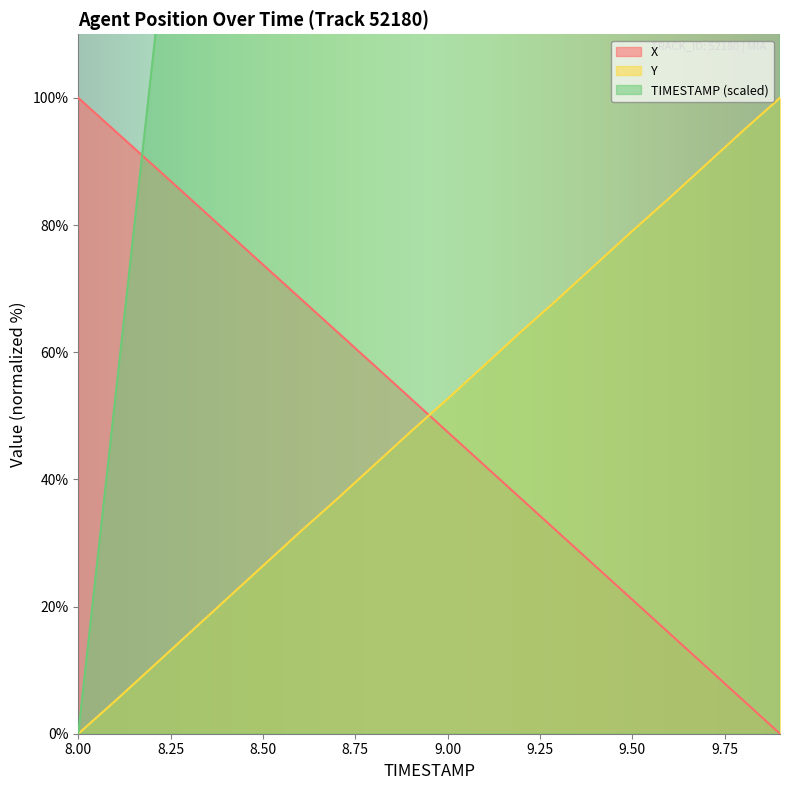

True or false: X and Y intersect in this chart.

True